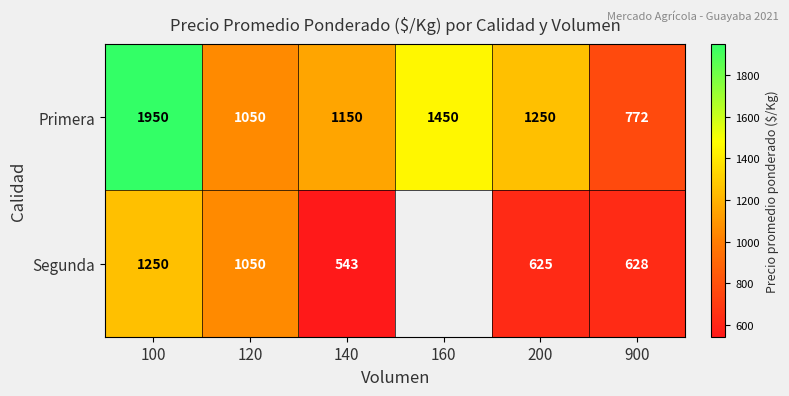

True or false: Segunda has a value of 828.2 at 140.

False